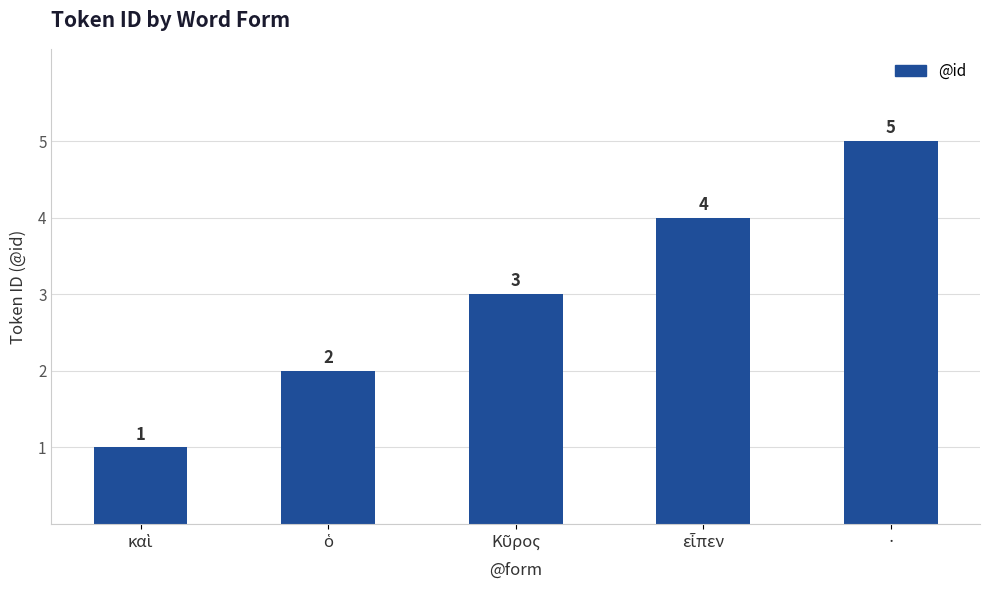

Count the values in the range 2 to 4.

3